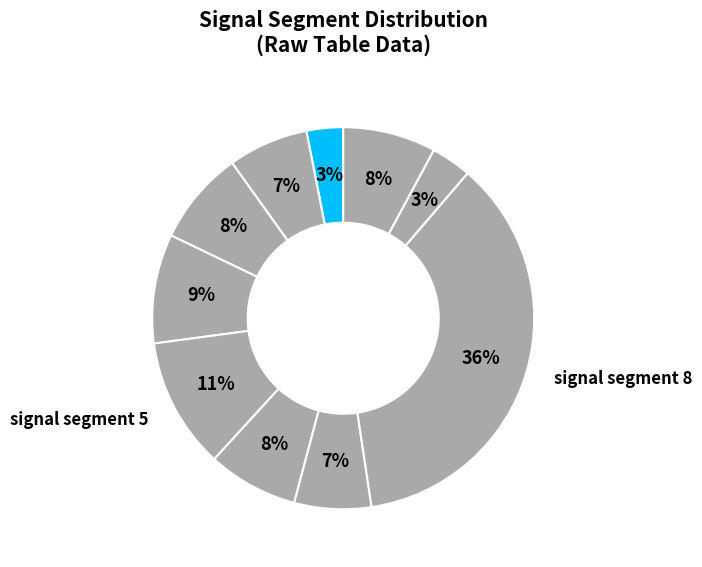

How many segments does this pie chart have?

10